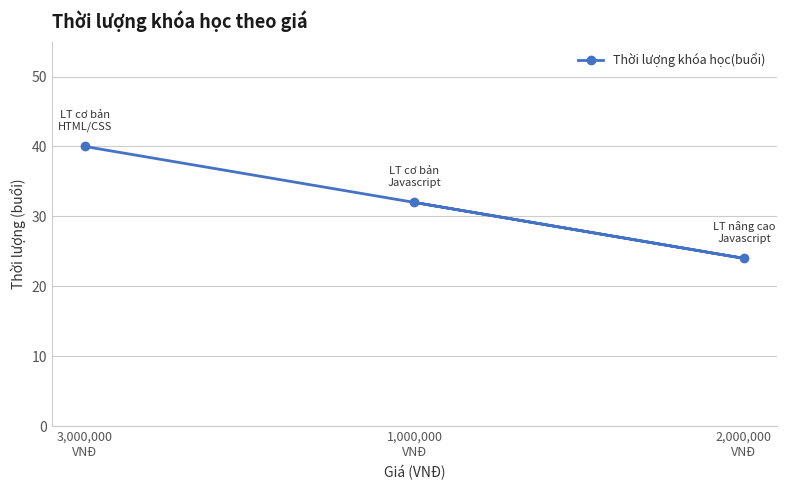

What is the sum of all values?

96